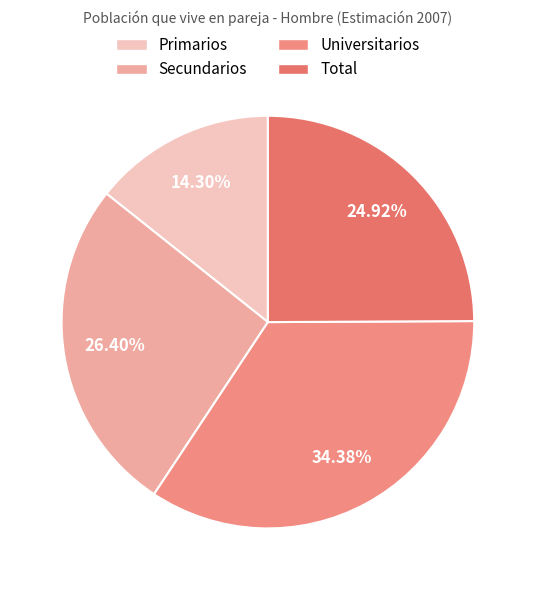

What is the largest slice in the pie chart?

Universitarios